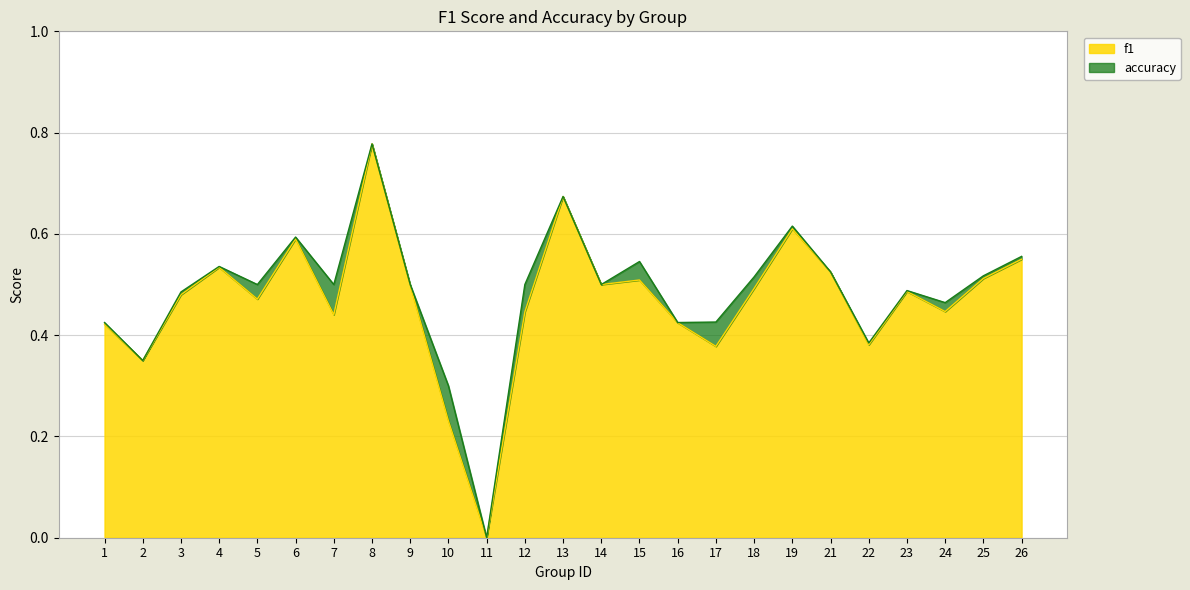

How many data points does each series have?

25